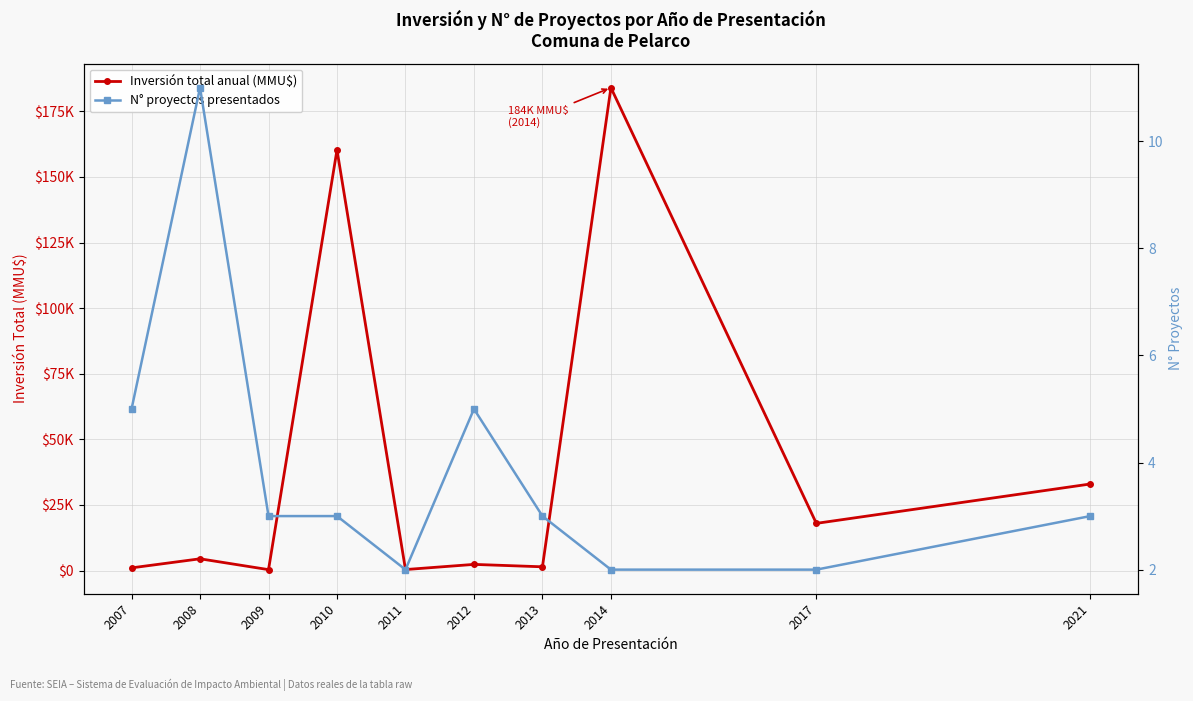

True or false: Inversión total anual (MMU$) and N° proyectos presentados intersect in this chart.

False